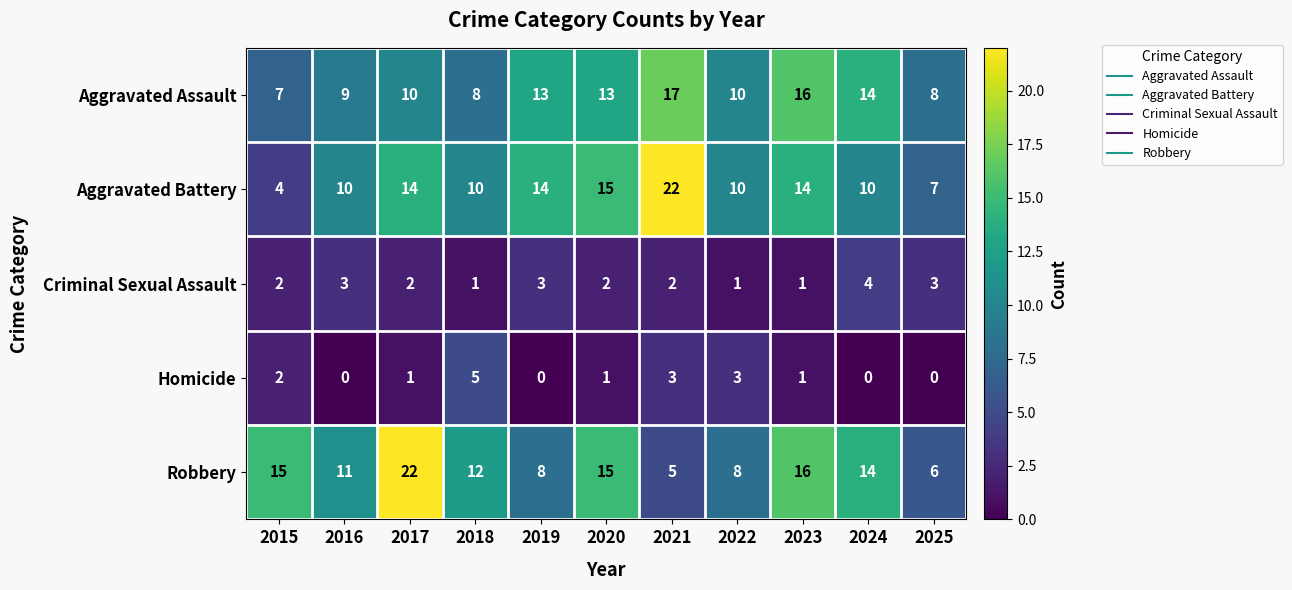

At 2017, list the series in order from largest to smallest.

Robbery, Aggravated Battery, Aggravated Assault, Criminal Sexual Assault, Homicide